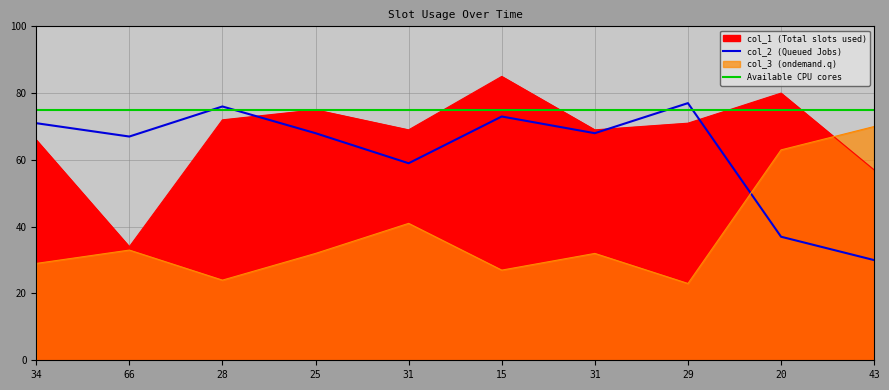

At which category does the chart reach its minimum across all series?

29